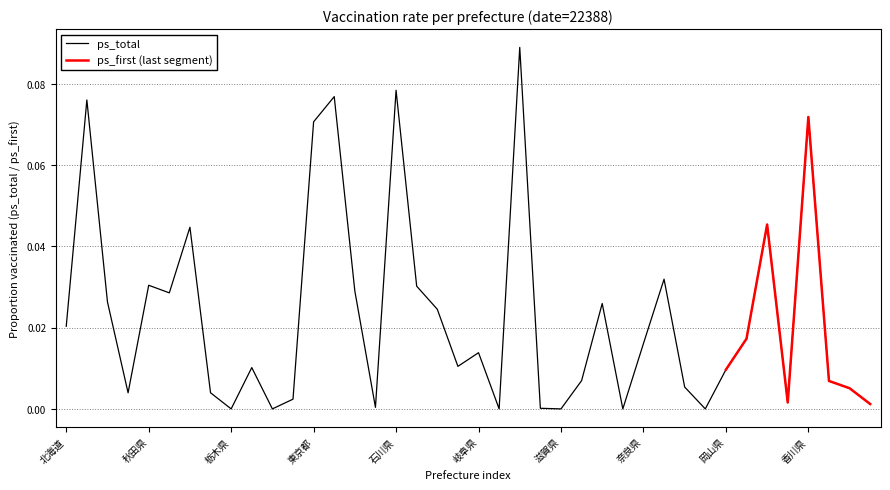

The value at 北海道 is 0.0. True or false?

True